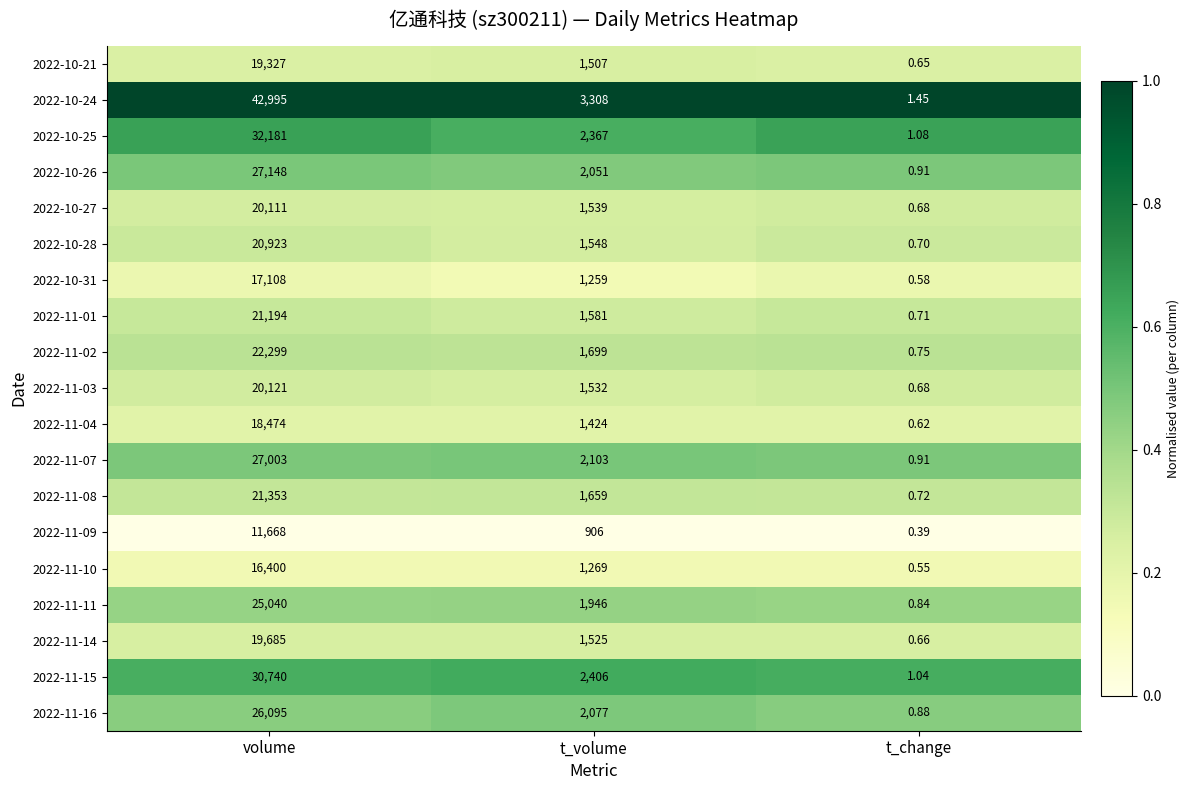

What is the difference between the highest and lowest values at t_volume?

2402.0